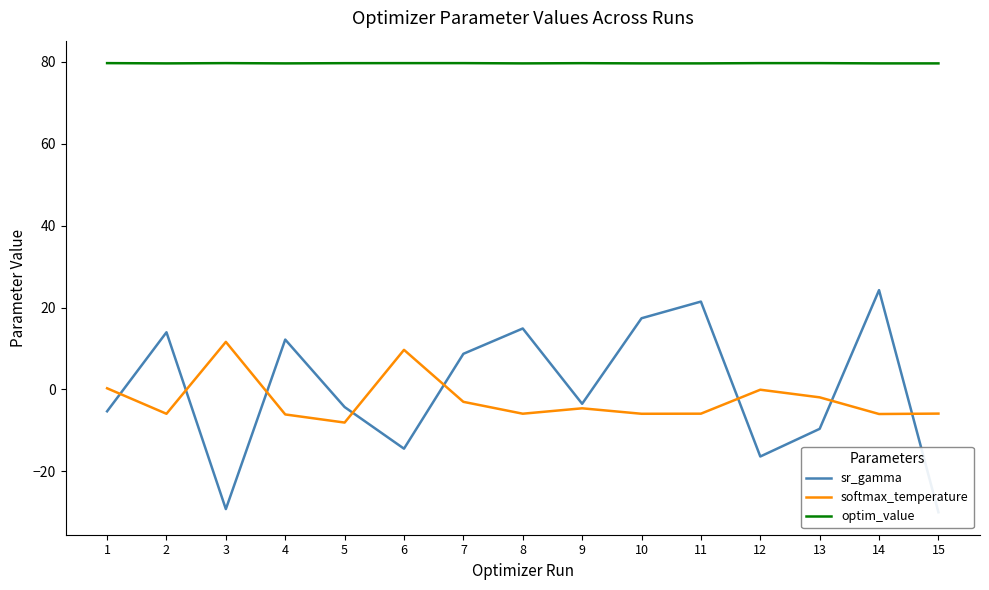

What is the lowest value of the optim_value series?

79.6